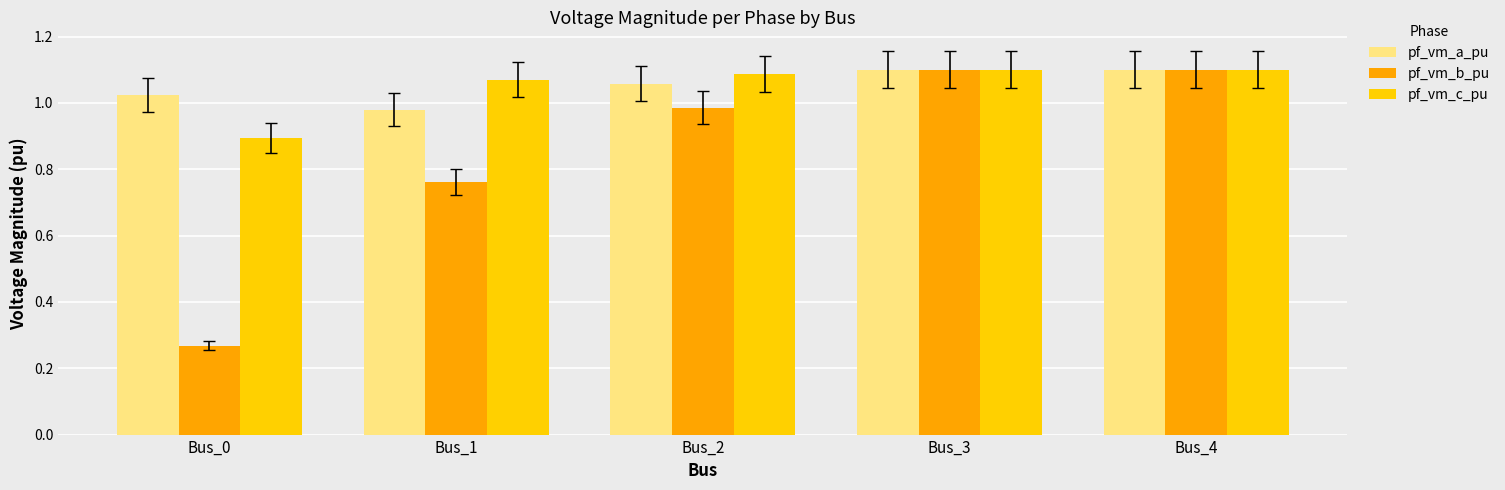

The value of pf_vm_c_pu at Bus_3 is 0.2. True or false?

False